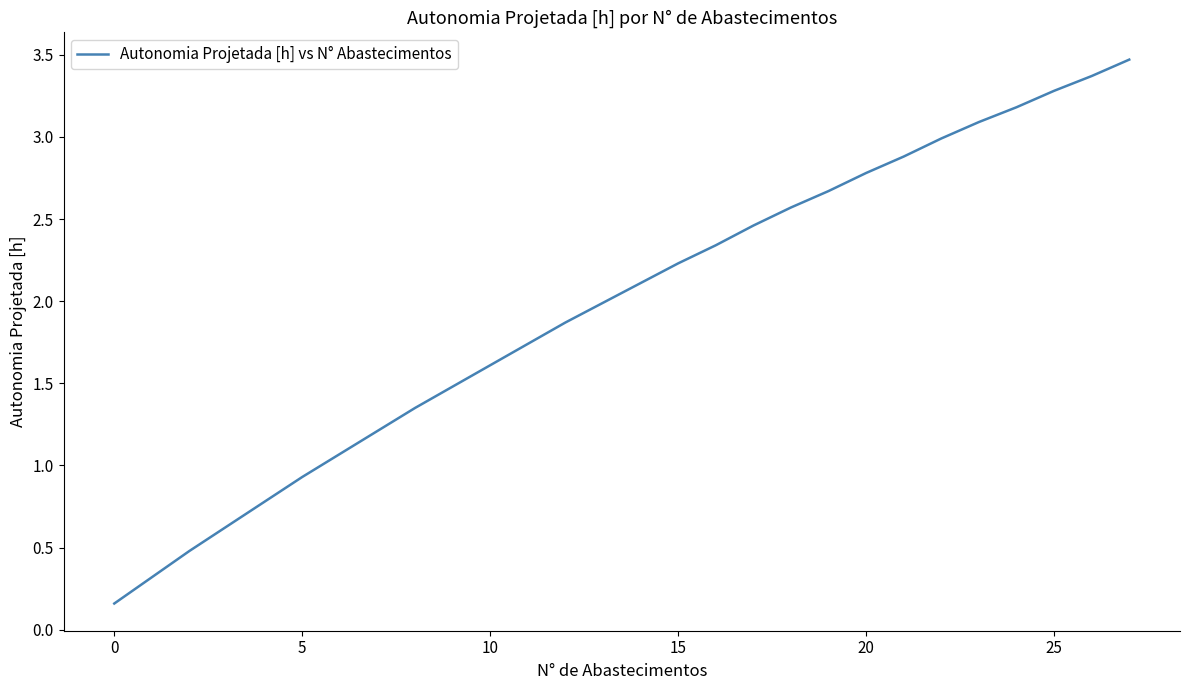

What is the difference between the maximum and minimum values?

3.3